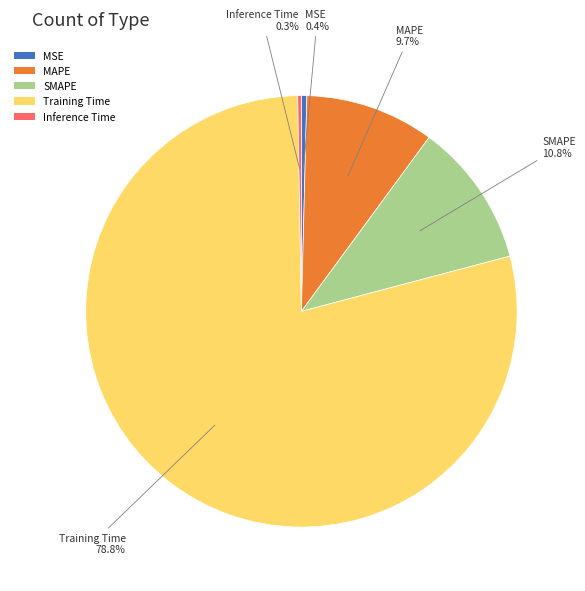

To the nearest percent, what portion does Training Time represent?

79%